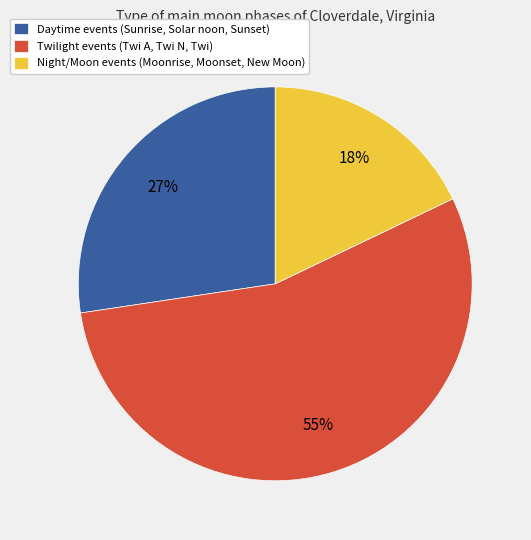

The Daytime events (Sunrise, Solar noon, Sunset) slice represents 27% of the pie. True or false?

True